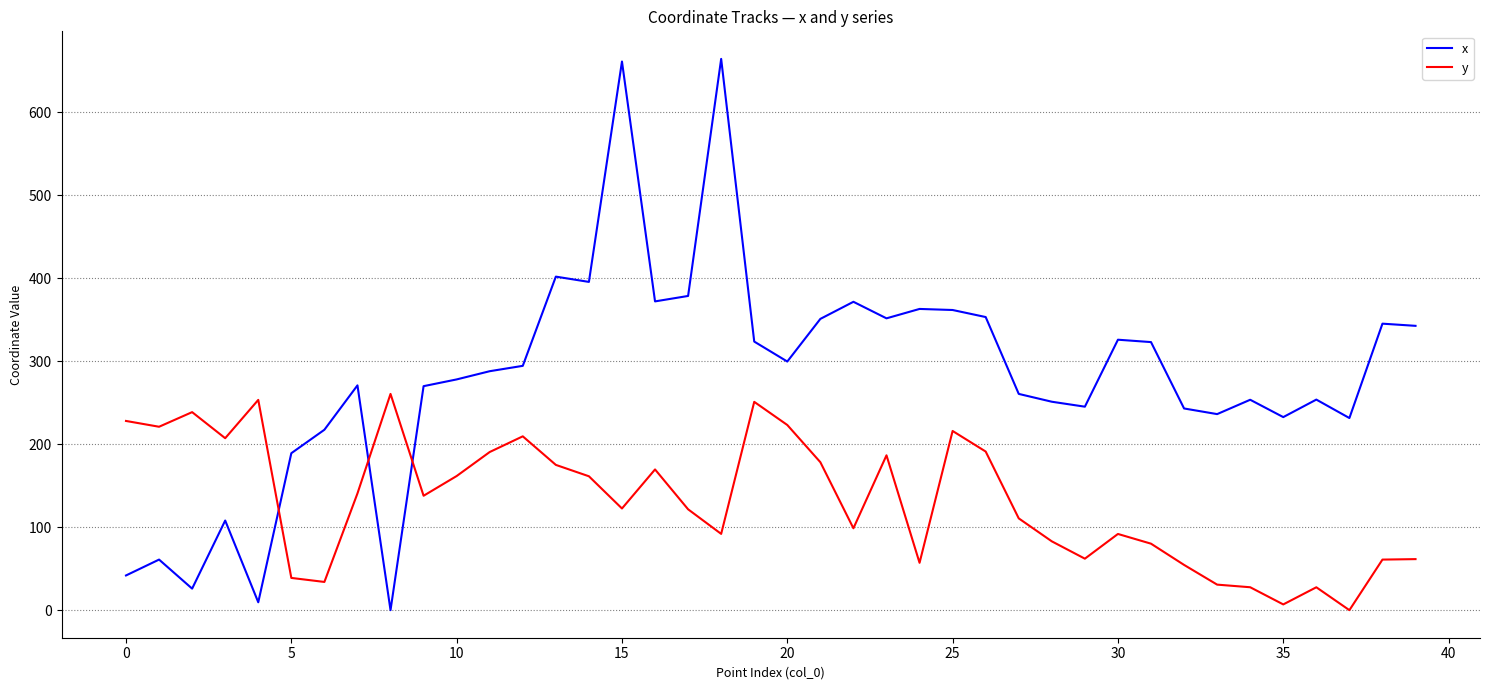

After their last crossing, which series has the higher values: y or x?

x